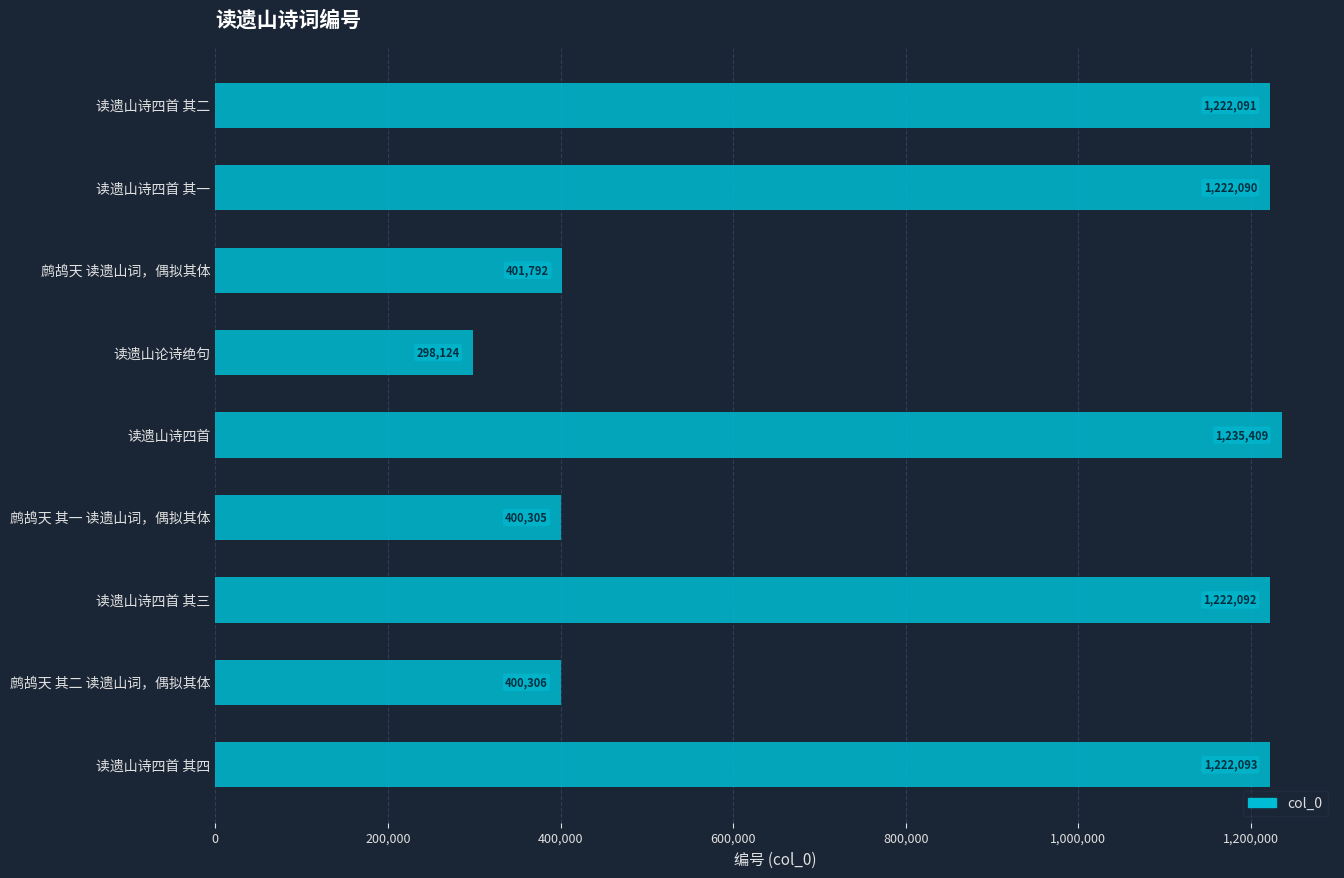

What is the minimum value shown in the chart?

298124